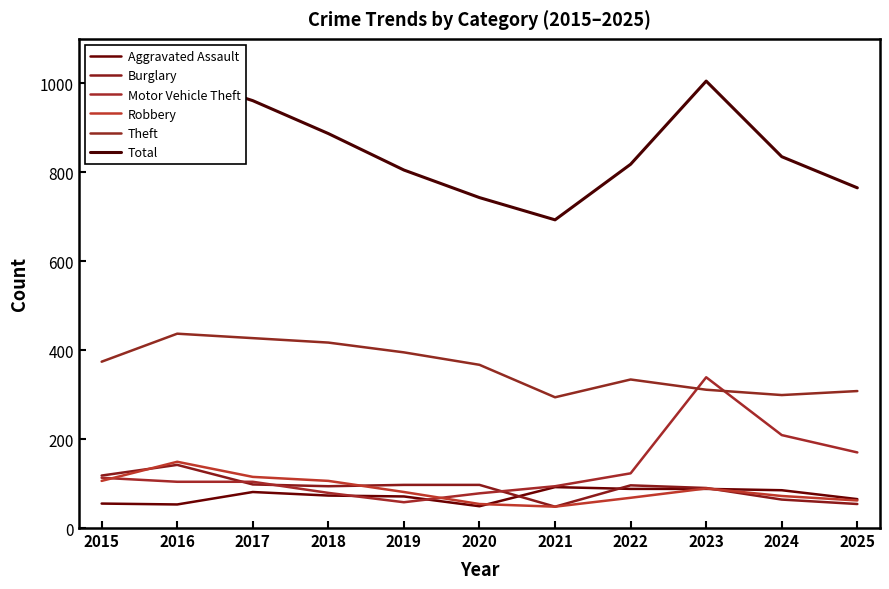

What is the total value across all series at 2018?

1656